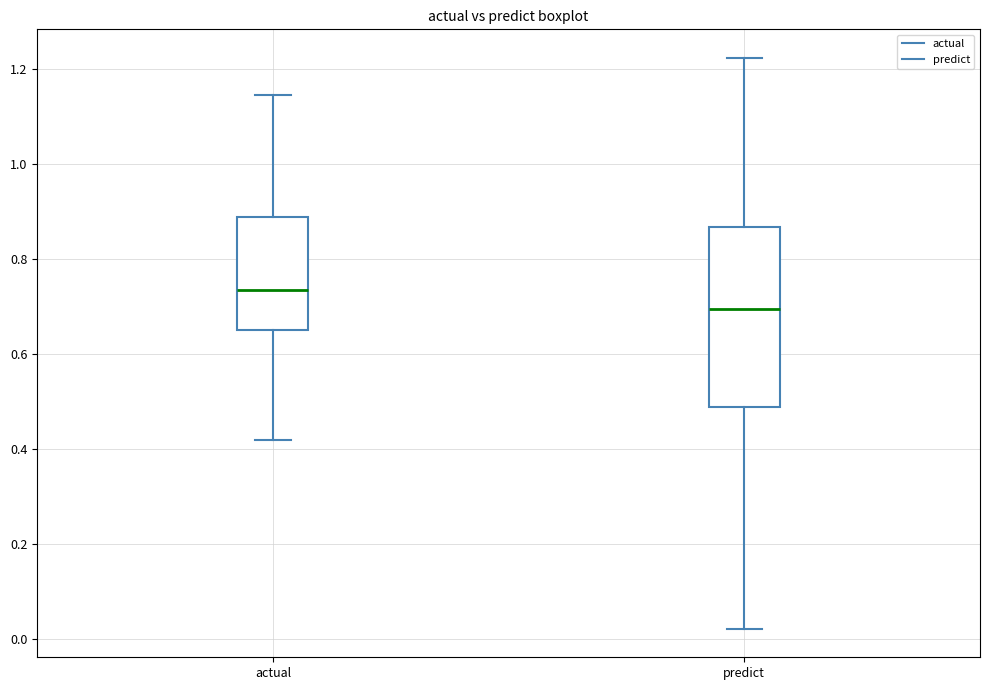

Reading left to right, read every box against the y-axis: the position of its median line, the range the box covers, and the ends of its whiskers. The values are not printed on the chart, so give them approximately, as read against the axis.

actual: median 0.74, box 0.66 to 0.88, whiskers 0.42 to 1.14
predict: median 0.70, box 0.48 to 0.86, whiskers 0.02 to 1.22